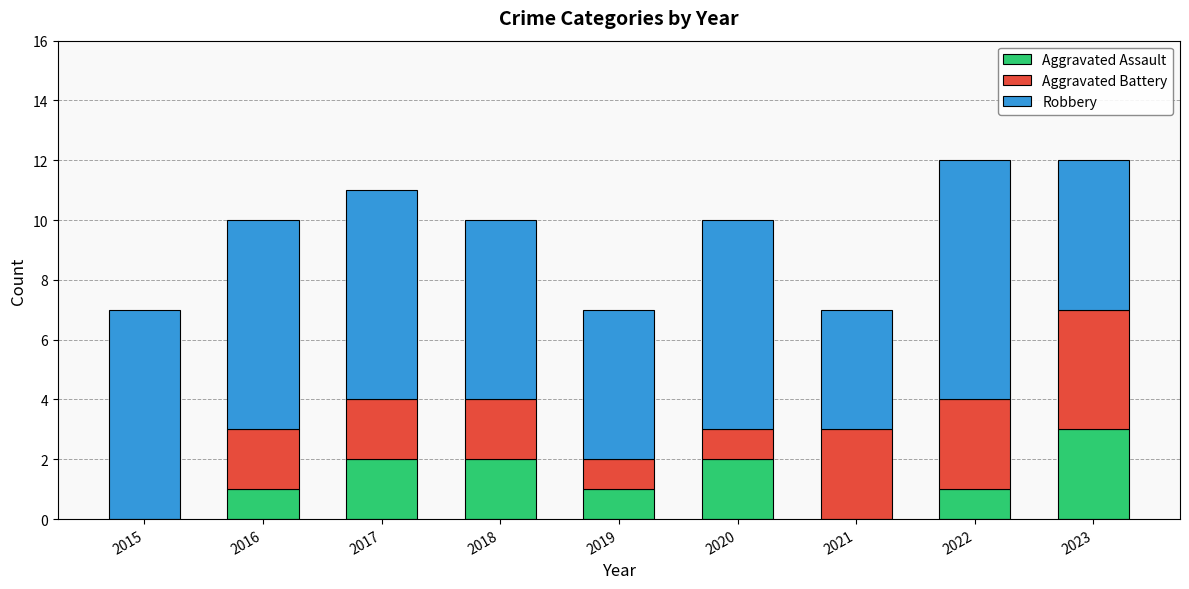

Which category has the highest value in the Aggravated Assault series?

2023